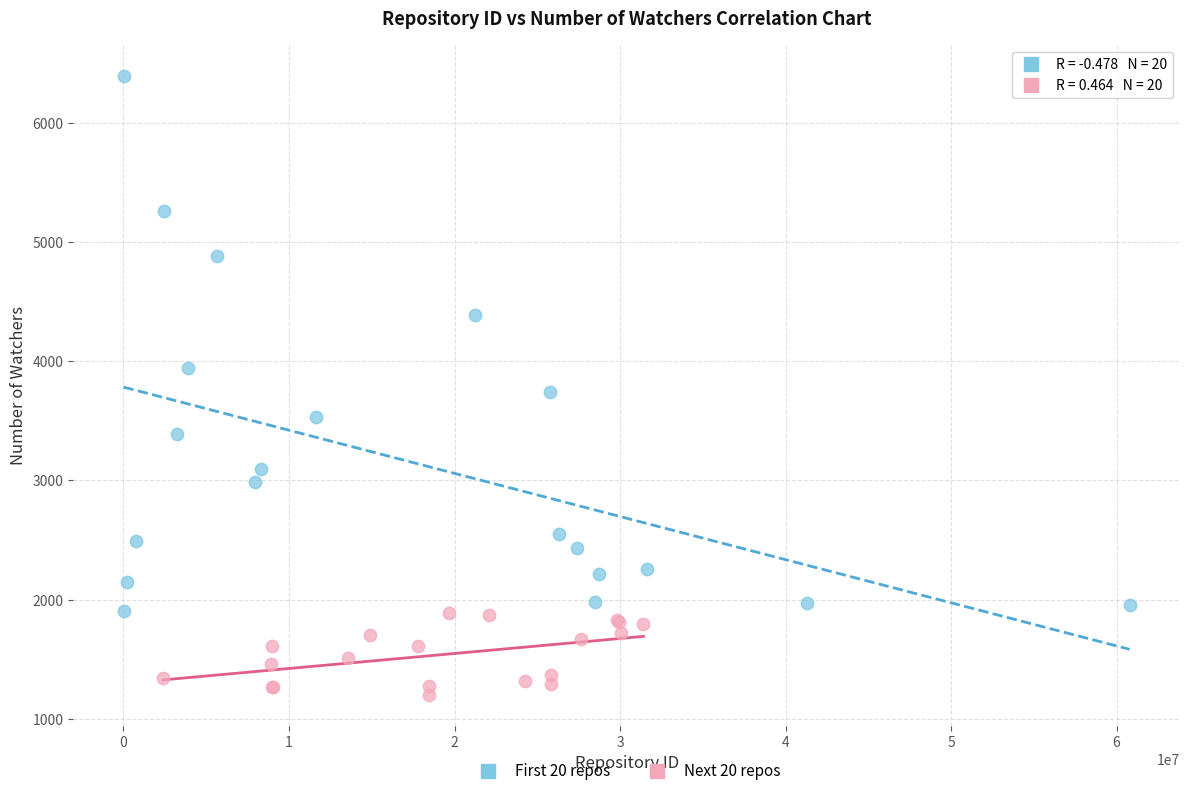

Which series contains the lowest Y value?

Next 20 repos